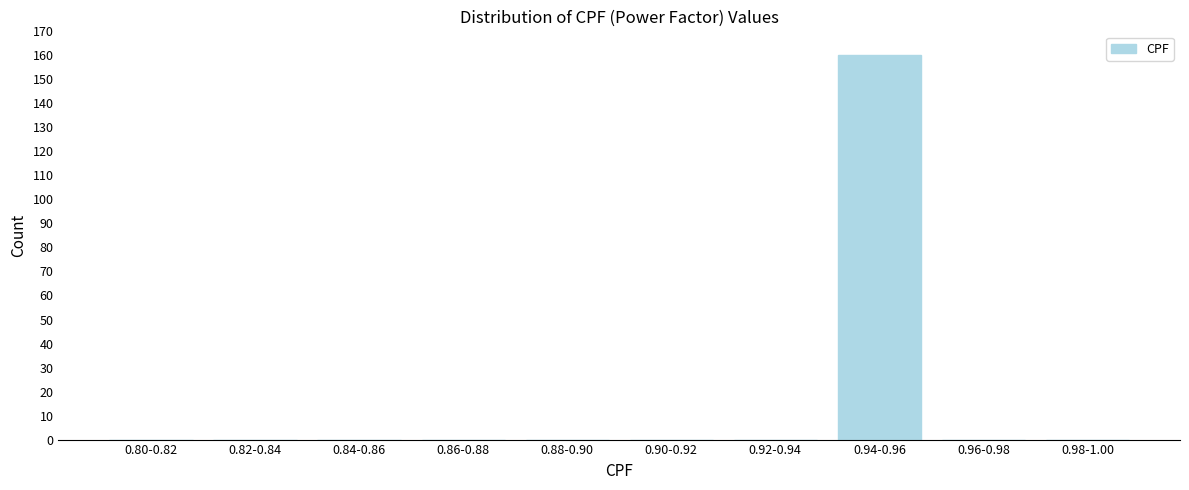

Reading left to right, list all the values displayed in this chart.

0.80-0.82=0	0.82-0.84=0	0.84-0.86=0	0.86-0.88=0	0.88-0.90=0	0.90-0.92=0	0.92-0.94=0	0.94-0.96=160	0.96-0.98=0	0.98-1.00=0